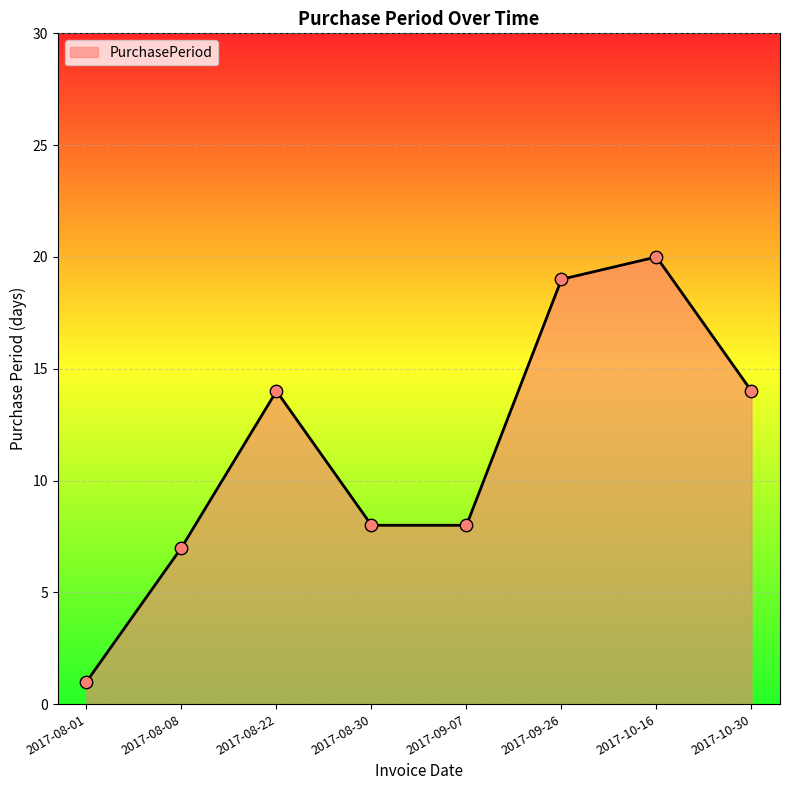

What is the ratio of the value at 2017-08-22 to the value at 2017-08-01?

14.0